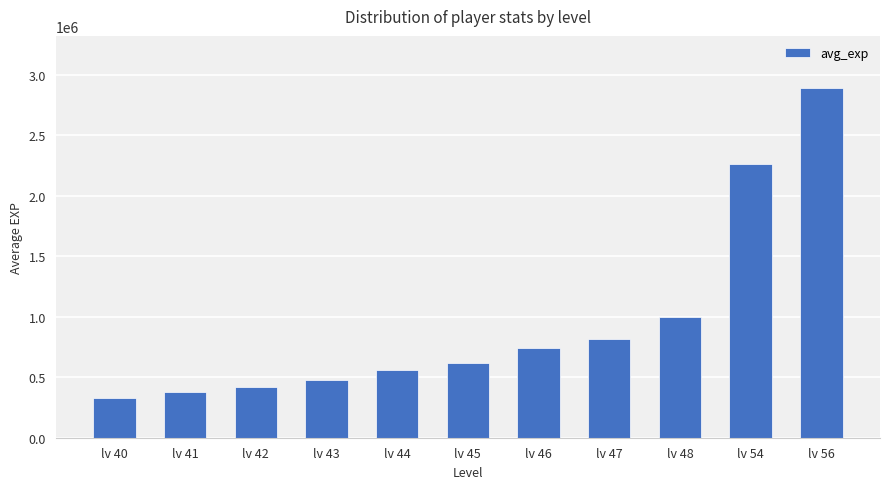

Rank the categories by value from lowest to highest.

lv 40, lv 41, lv 42, lv 43, lv 44, lv 45, lv 46, lv 47, lv 48, lv 54, lv 56